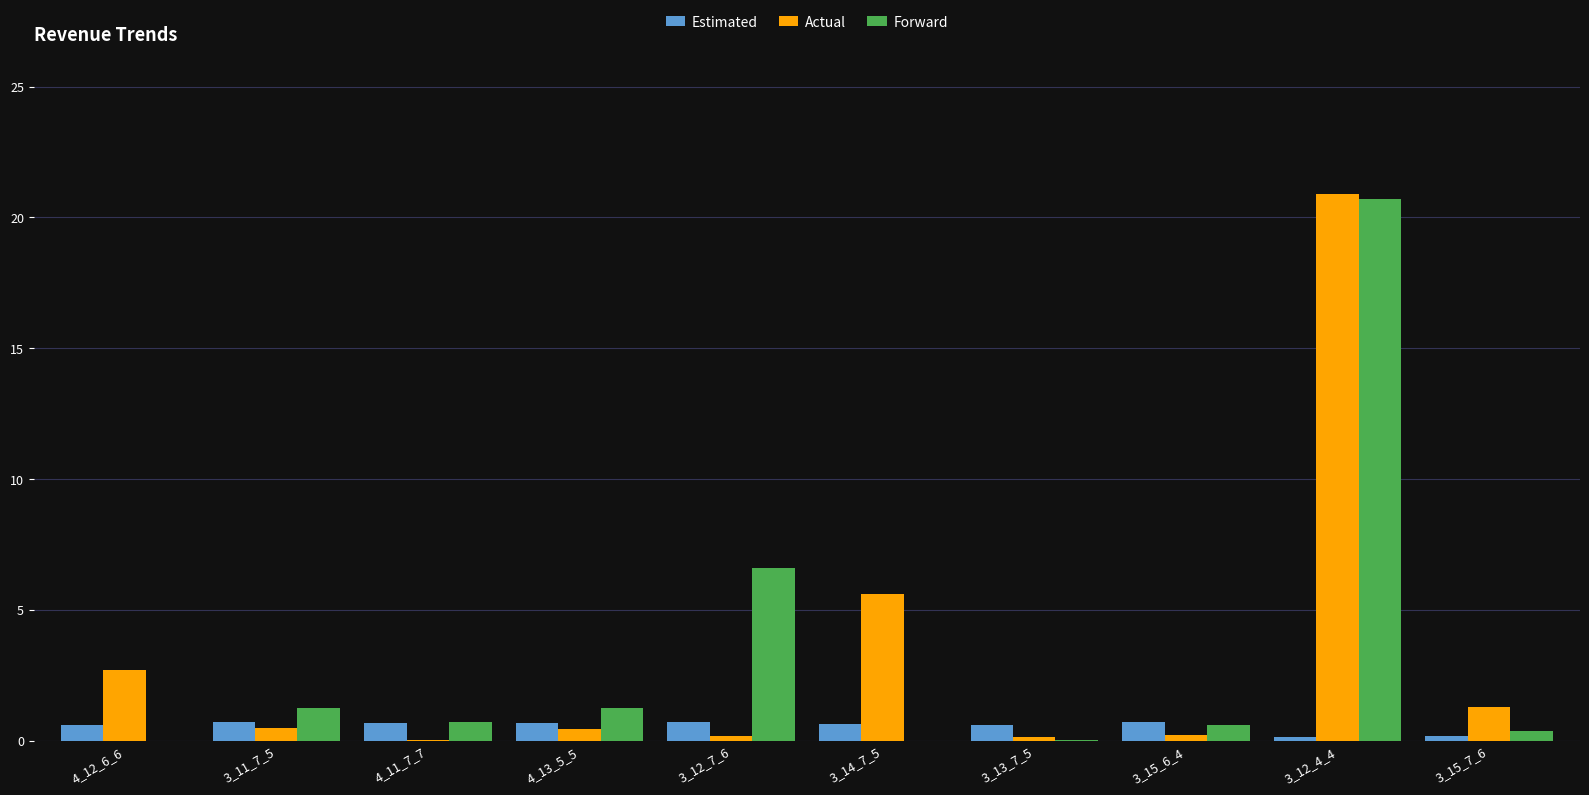

At which category is the sum across all series the highest?

3_12_4_4